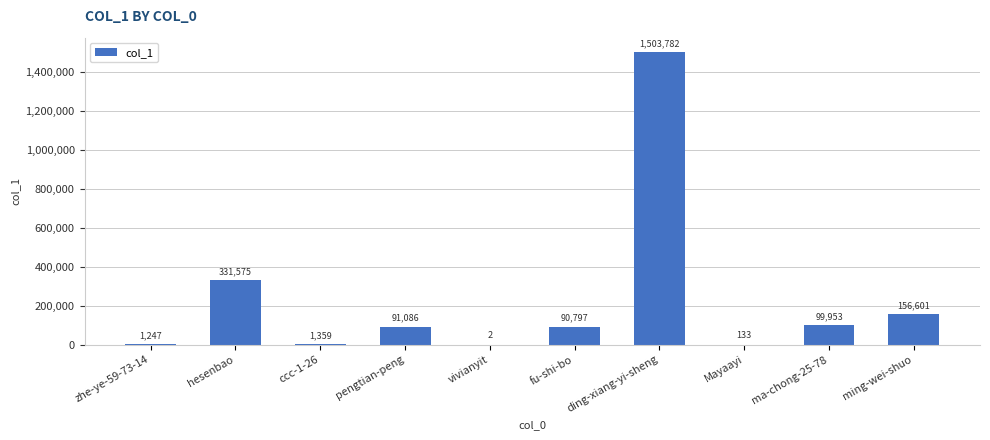

Reading left to right, list all the values displayed in this chart.

zhe-ye-59-73-14=1247	hesenbao=331575	ccc-1-26=1359	pengtian-peng=91086	vivianyit=2	fu-shi-bo=90797	ding-xiang-yi-sheng=1503782	Mayaayi=133	ma-chong-25-78=99953	ming-wei-shuo=156601